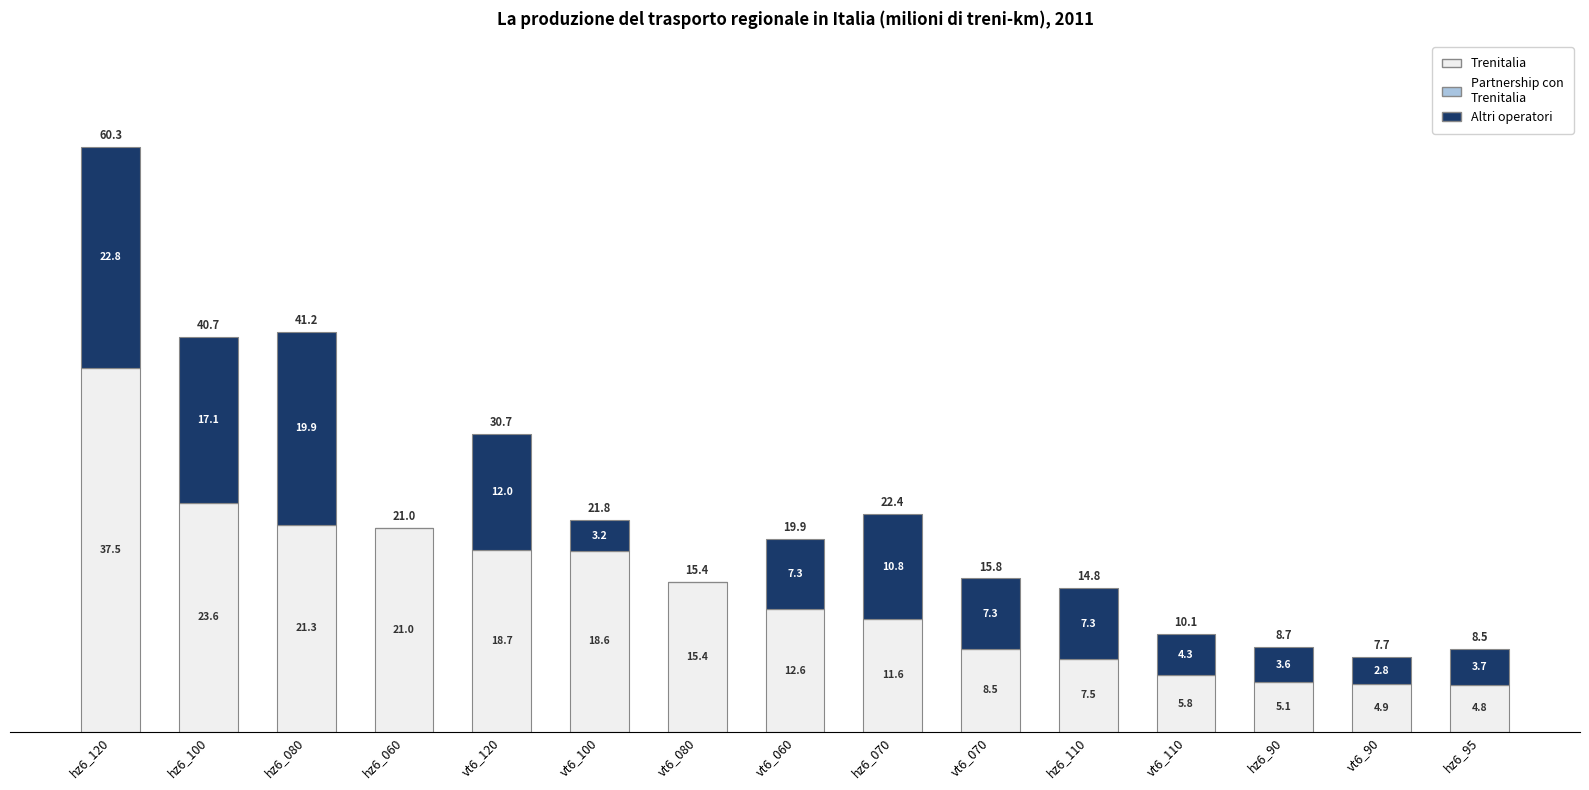

What is the sum of all Trenitalia values?

216.9